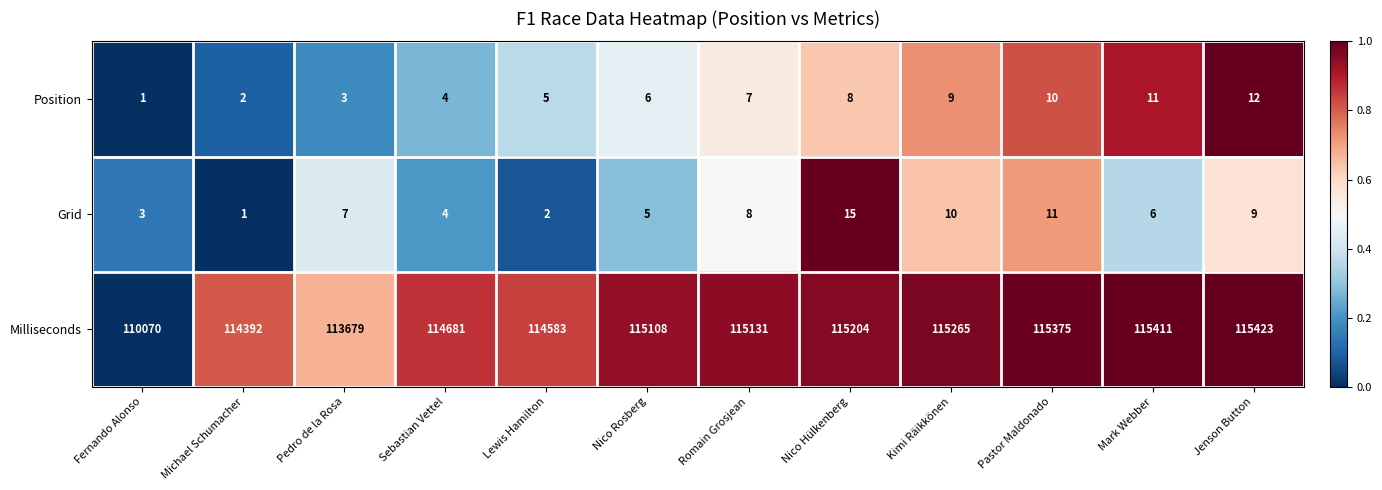

What is the total value across all series at Mark Webber?

115428